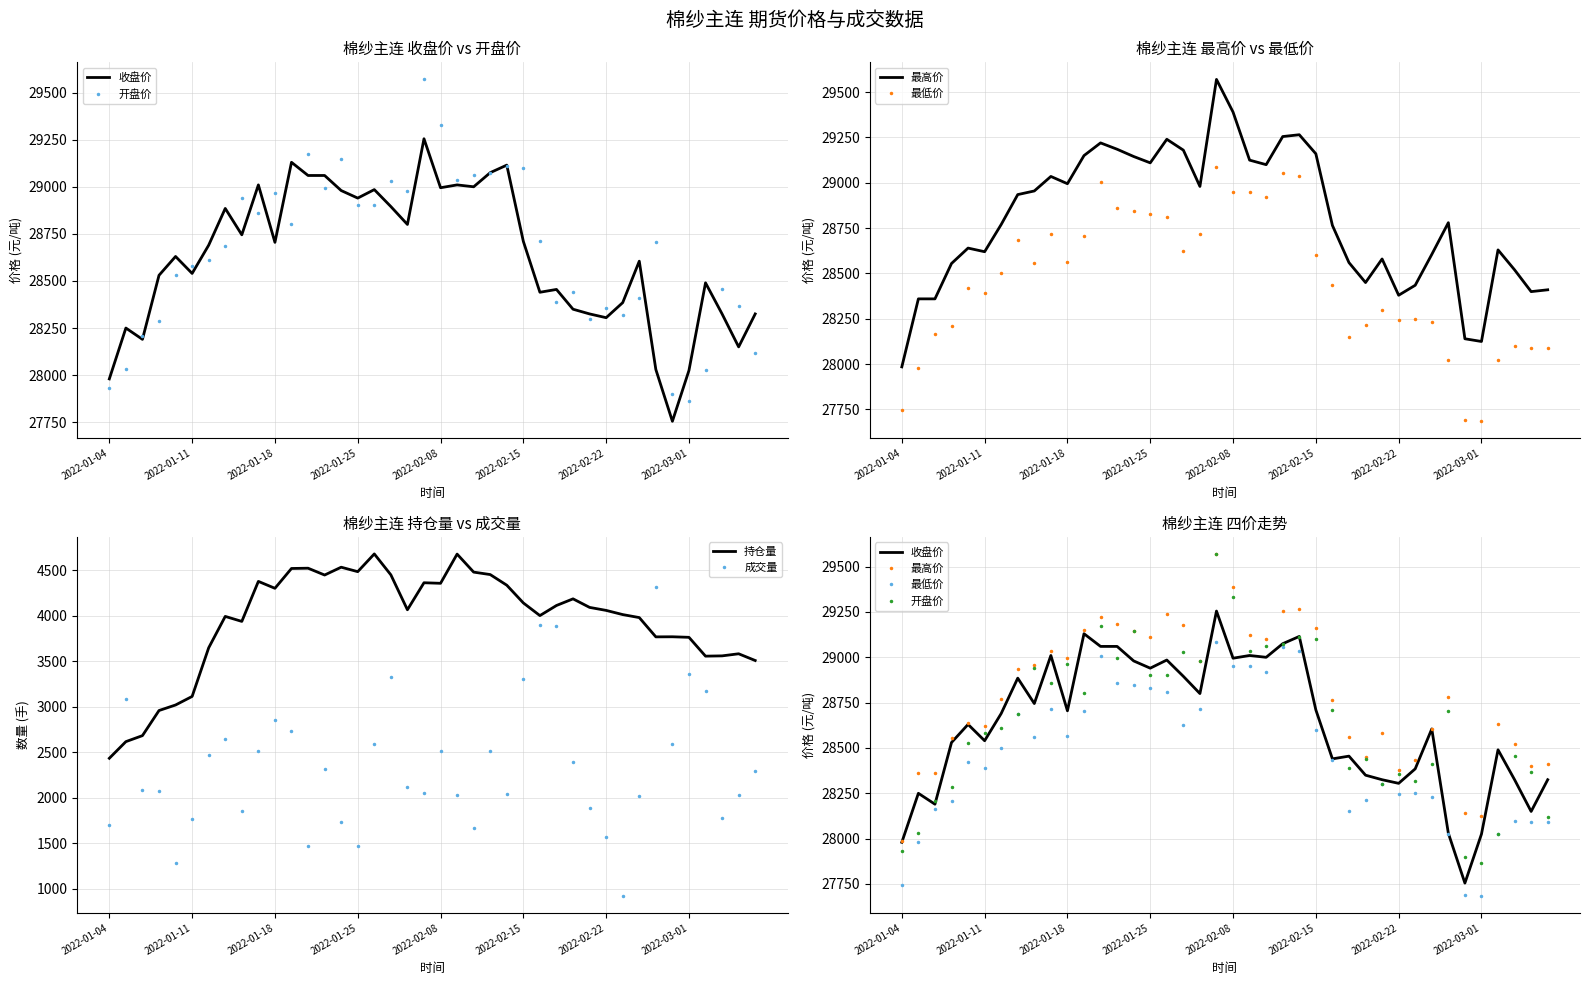

At which label does 持仓量 reach its minimum?

2022-01-04